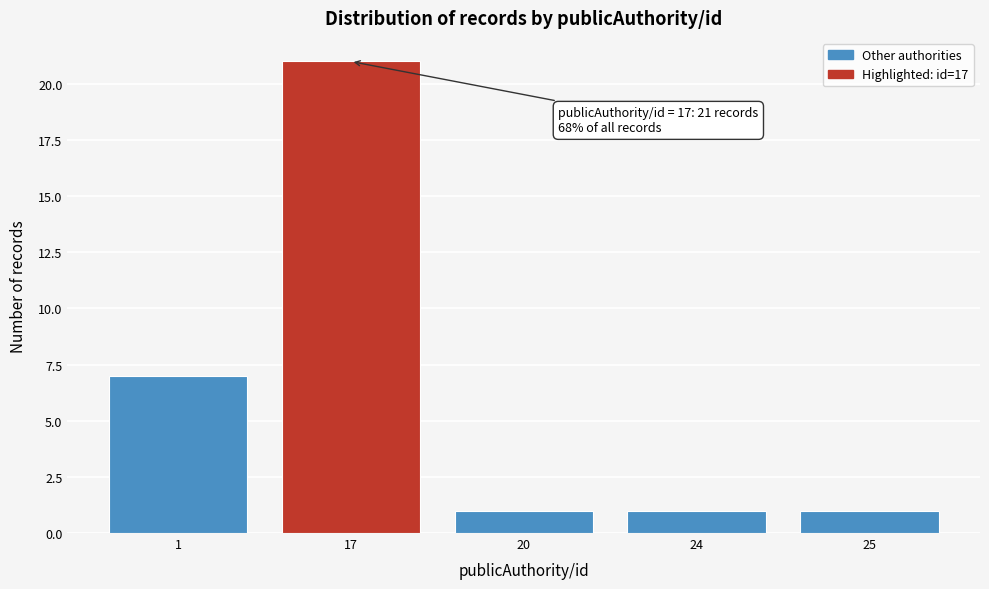

Reading left to right, extract all data points from this chart.

1=7	17=21	20=1	24=1	25=1